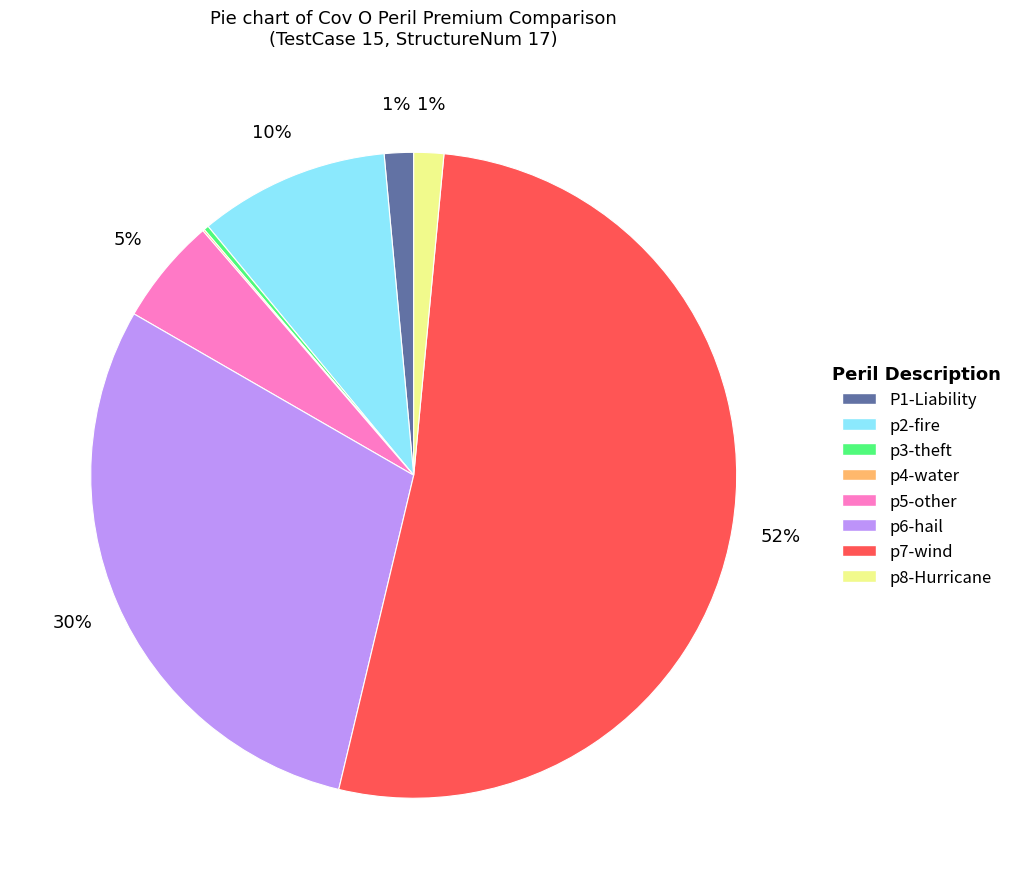

Does any single category account for the majority?

Yes